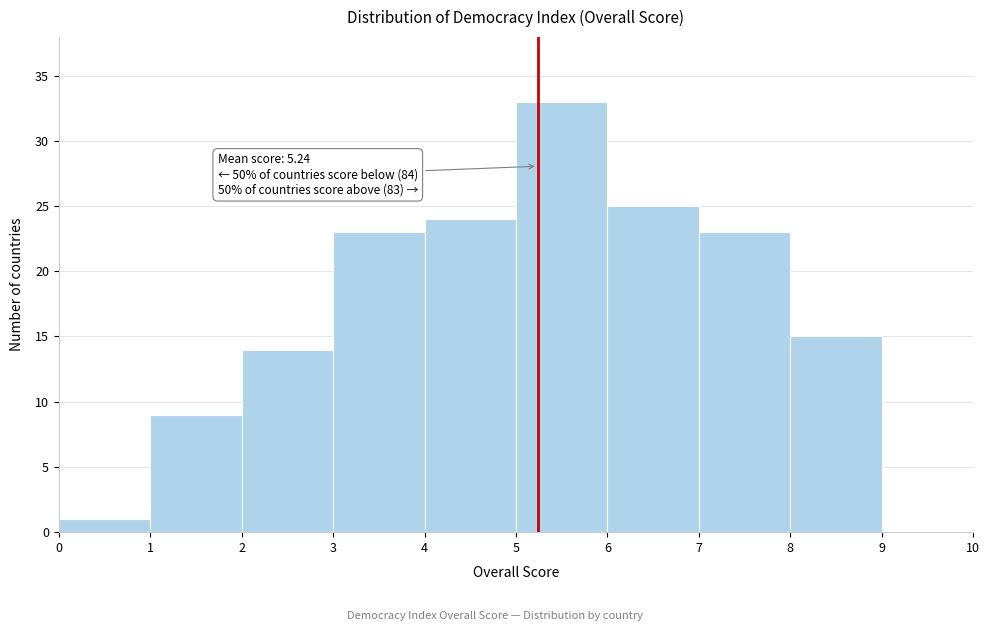

Over which range of the x-axis is the bar tallest?

5 to 6